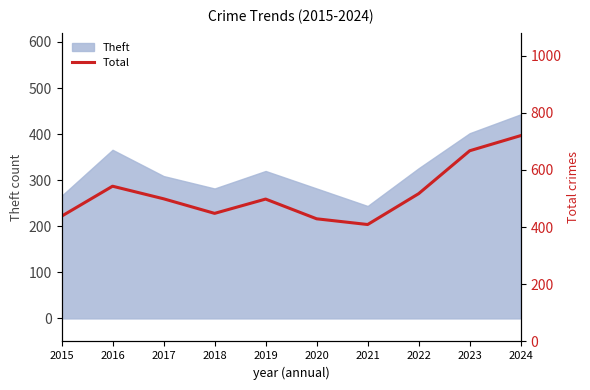

How many points are lower than both their immediate neighbors (excluding endpoints)?

2